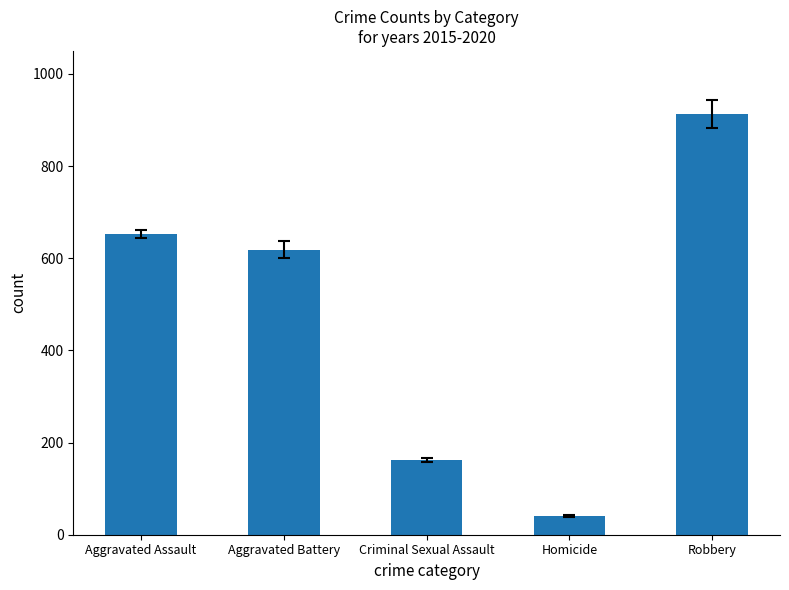

List the labels in order of value, smallest first.

Homicide, Criminal Sexual Assault, Aggravated Battery, Aggravated Assault, Robbery